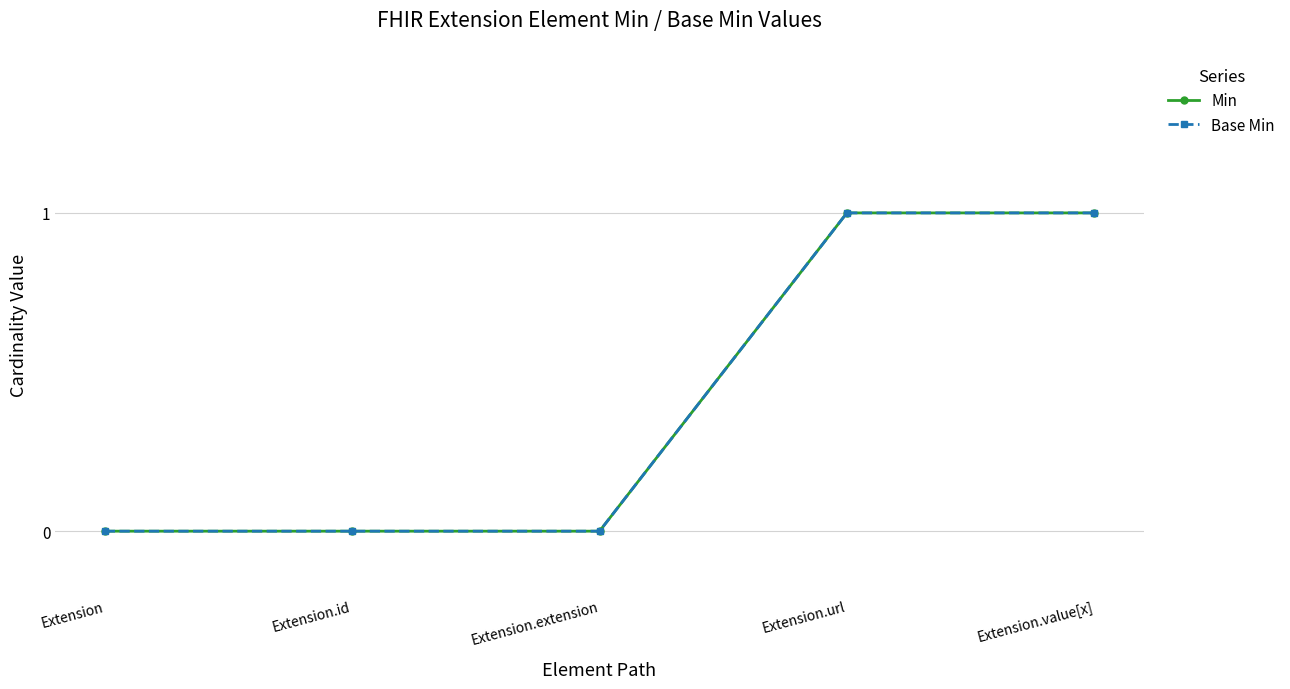

Does the chart have visible grid lines?

Yes